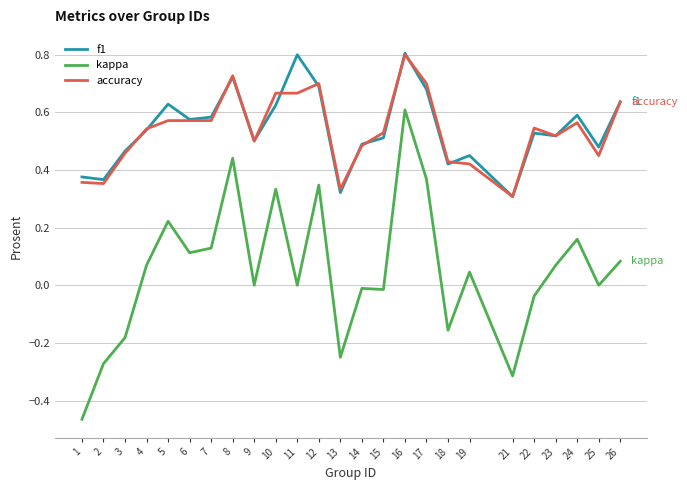

Where is the first local maximum for kappa?

5